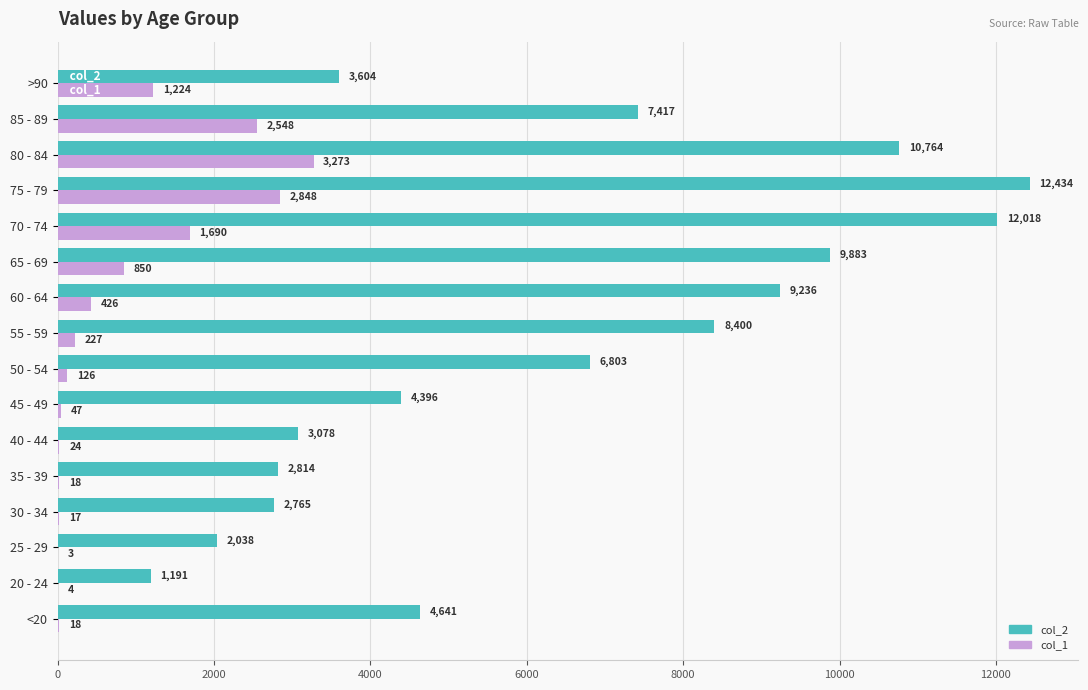

What are all the series names shown in the legend?

col_2, col_1